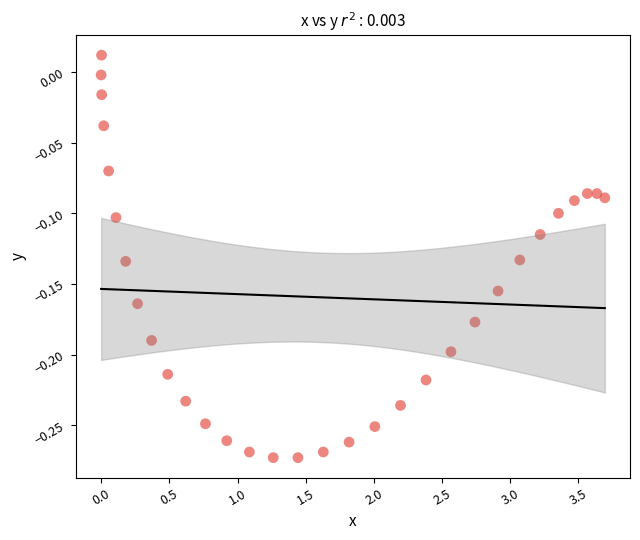

What is the range of Y values (max minus min)?

0.3